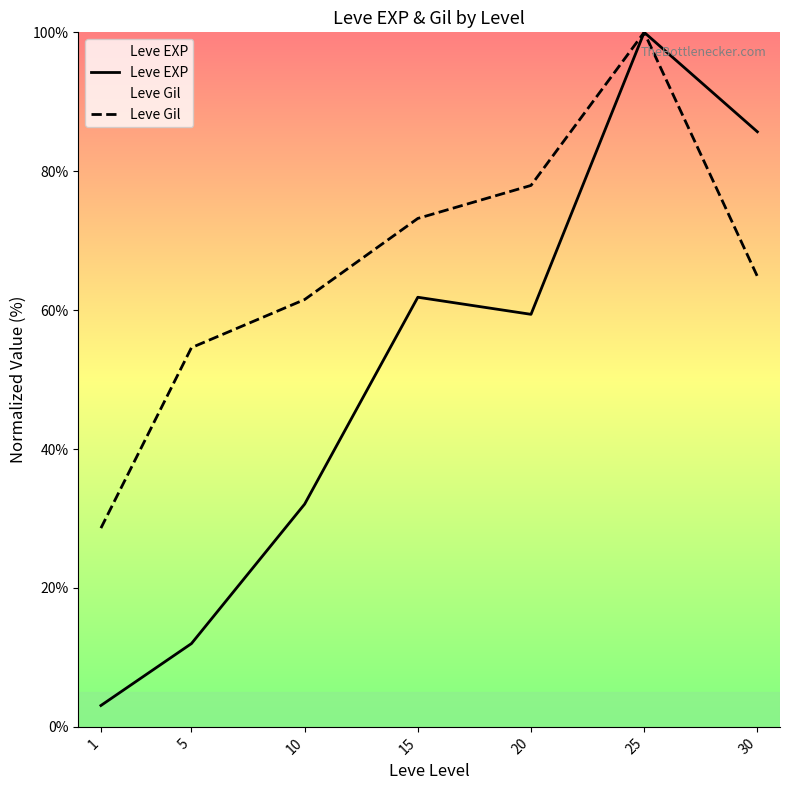

What is the highest value of the Leve Gil series?

100.0